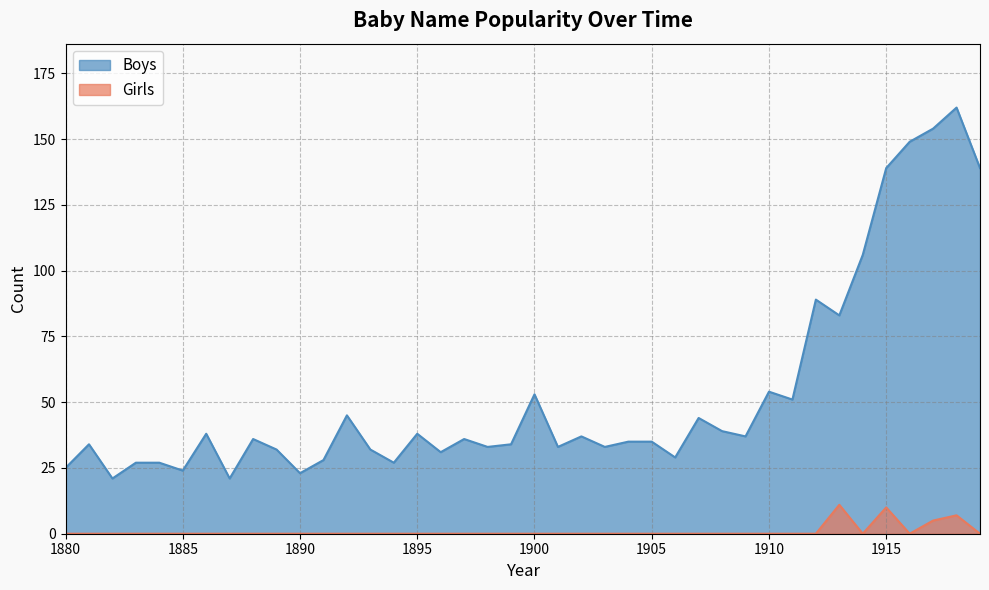

True or false: Boys and Girls intersect in this chart.

False